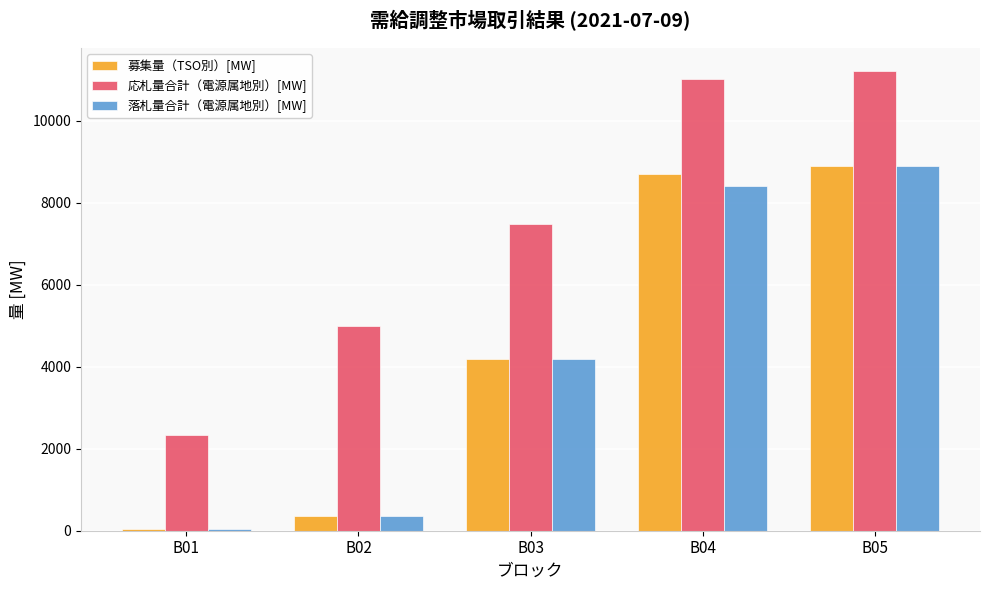

What is the total value across all series at B02?

5731.0